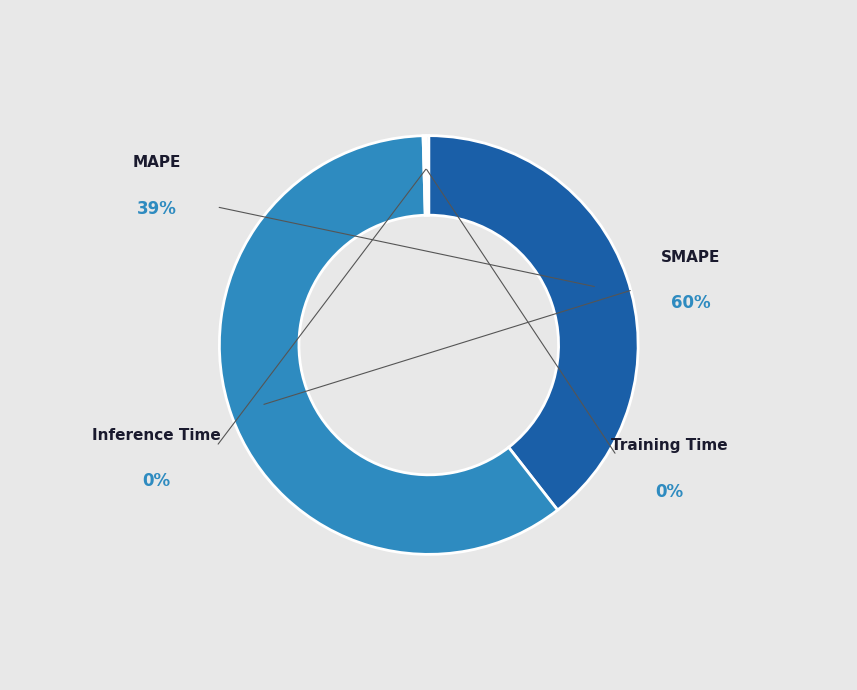

What is the largest slice in the pie chart?

SMAPE